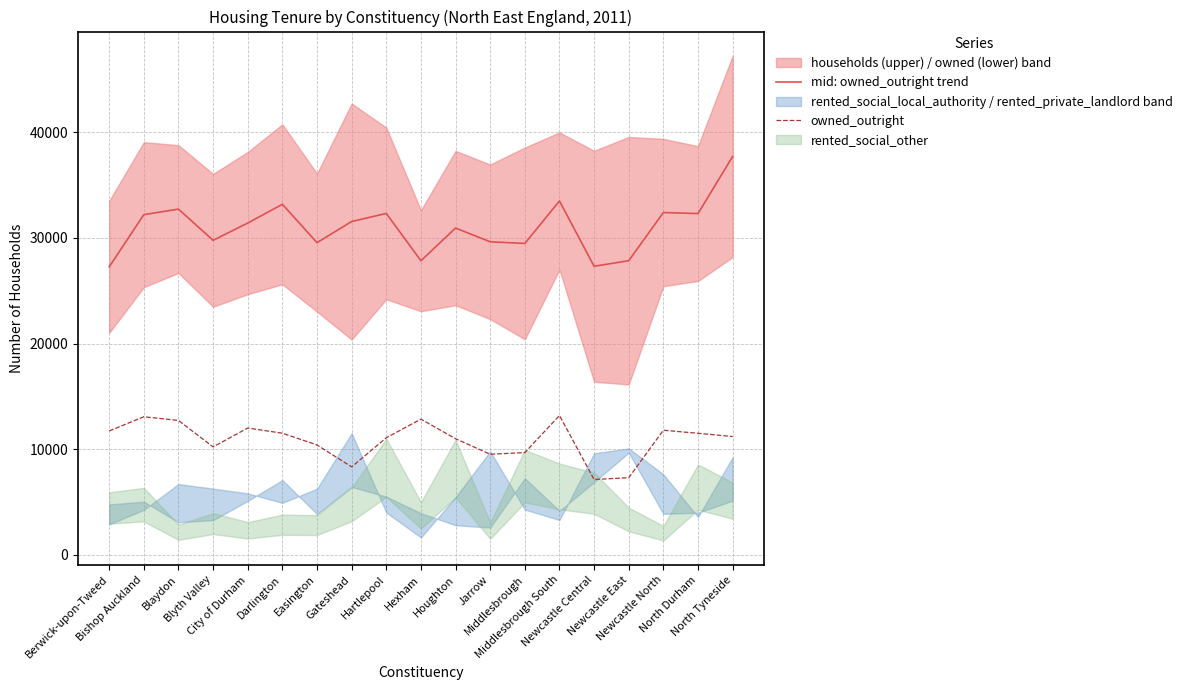

Is the value of mid: owned_outright trend at Newcastle East greater than the value of owned_outright at North Tyneside?

Yes